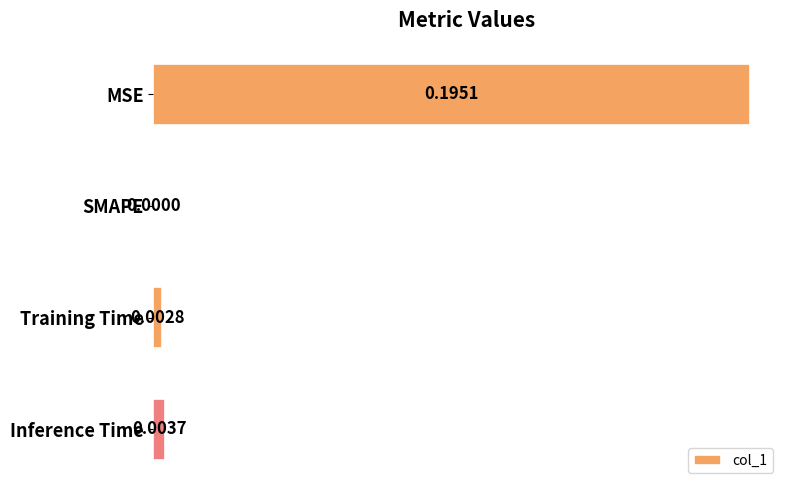

Which label corresponds to the largest value in the chart?

MSE